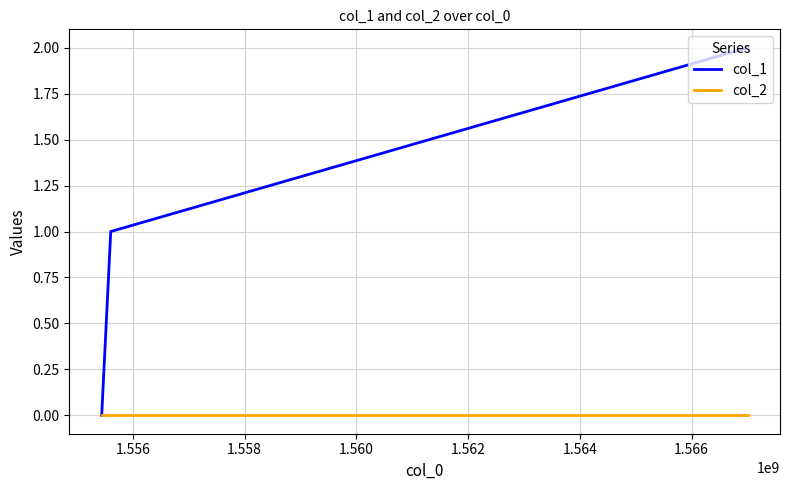

Which series has the largest total across all categories?

col_1